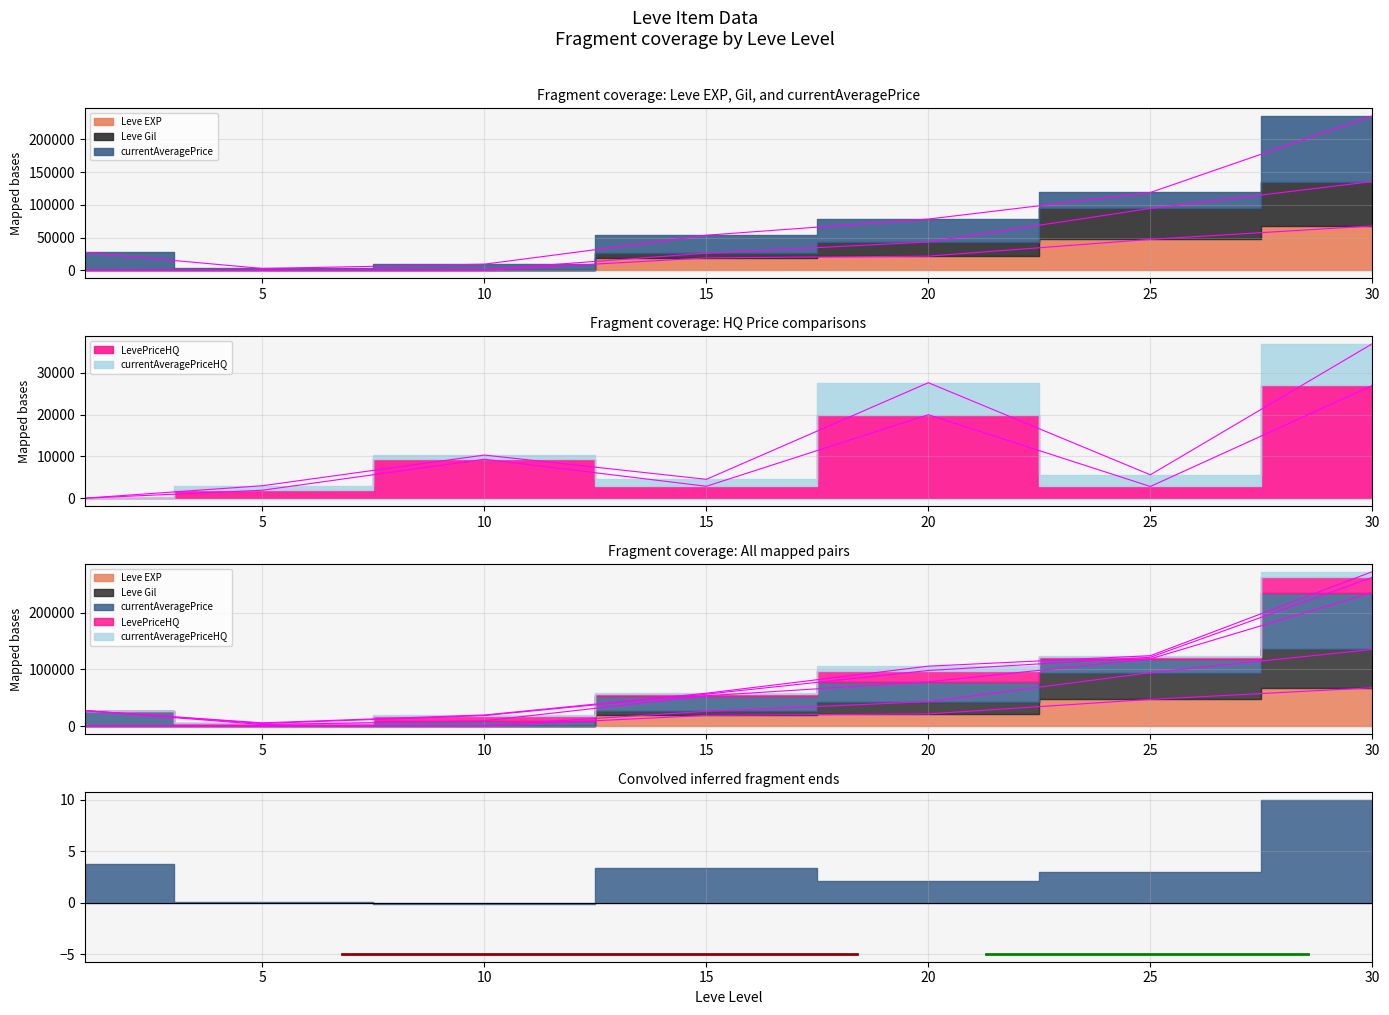

At which category is the sum across all series the highest?

30